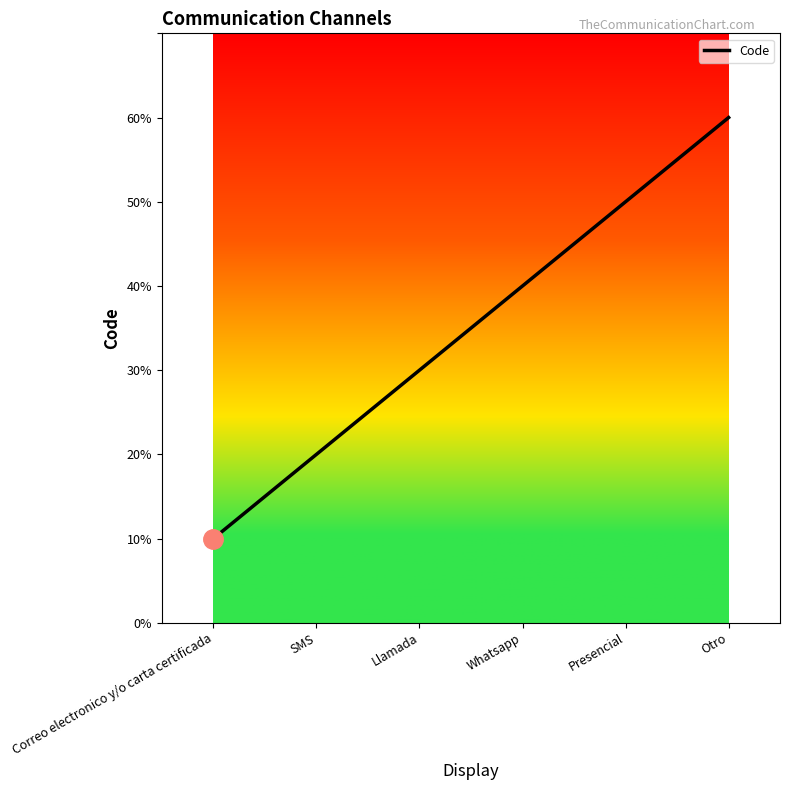

At which category does the chart reach its peak across all series?

Otro